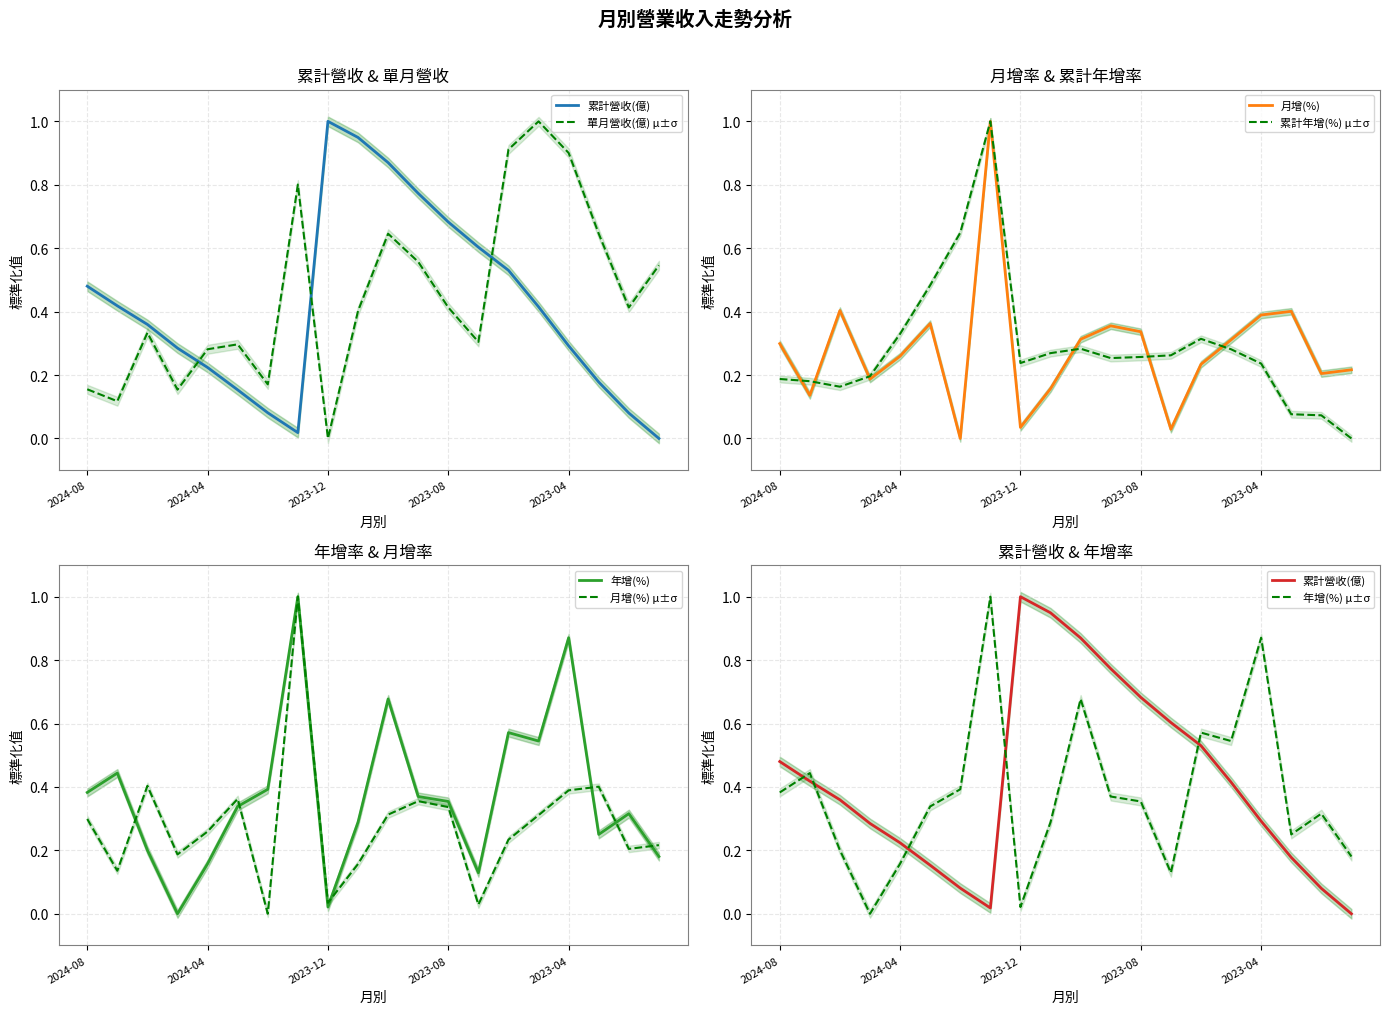

Does the chart display data point markers on the line(s)?

No